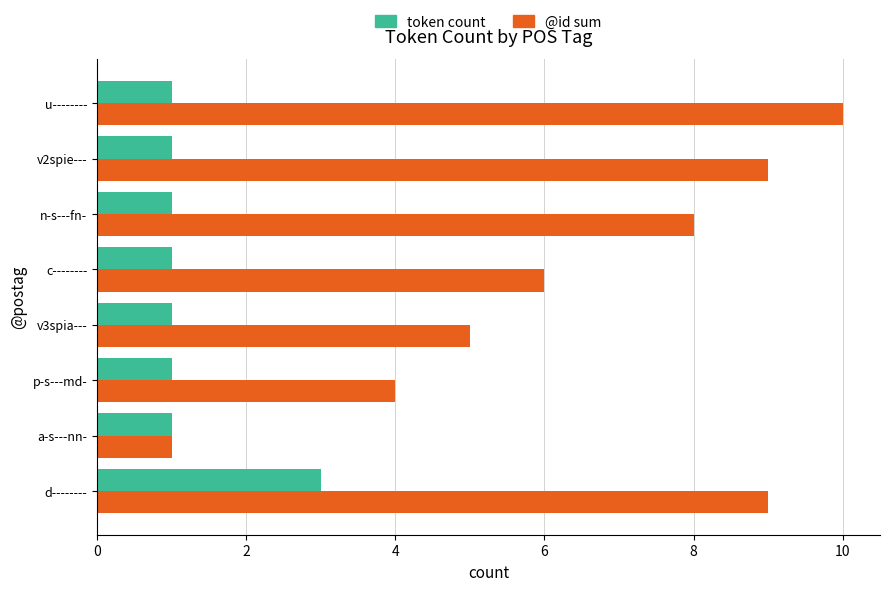

Which series has the largest range (max minus min)?

@id sum